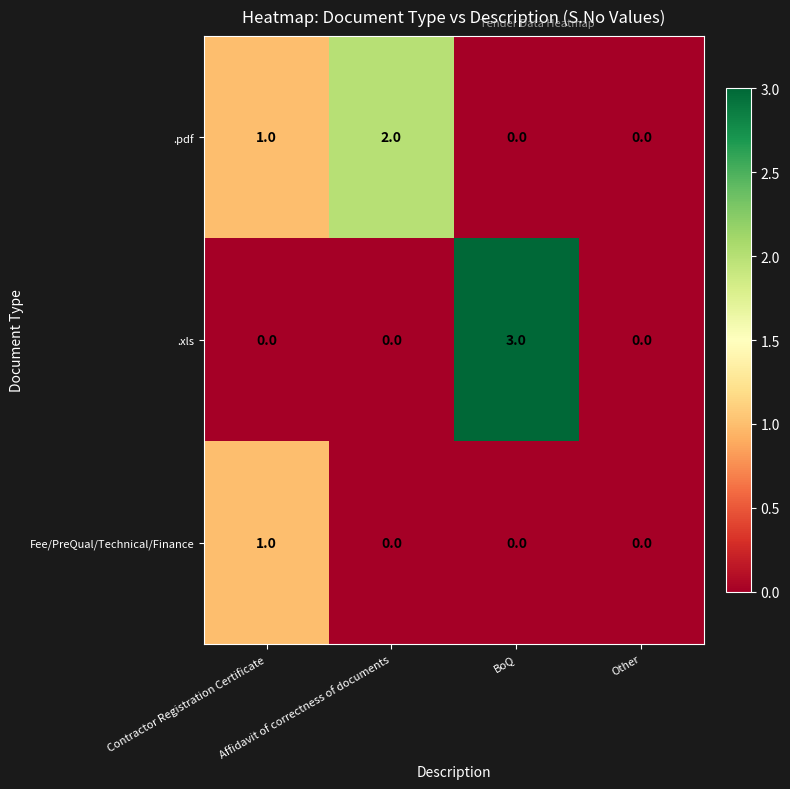

Which category has the highest value across all series?

BoQ